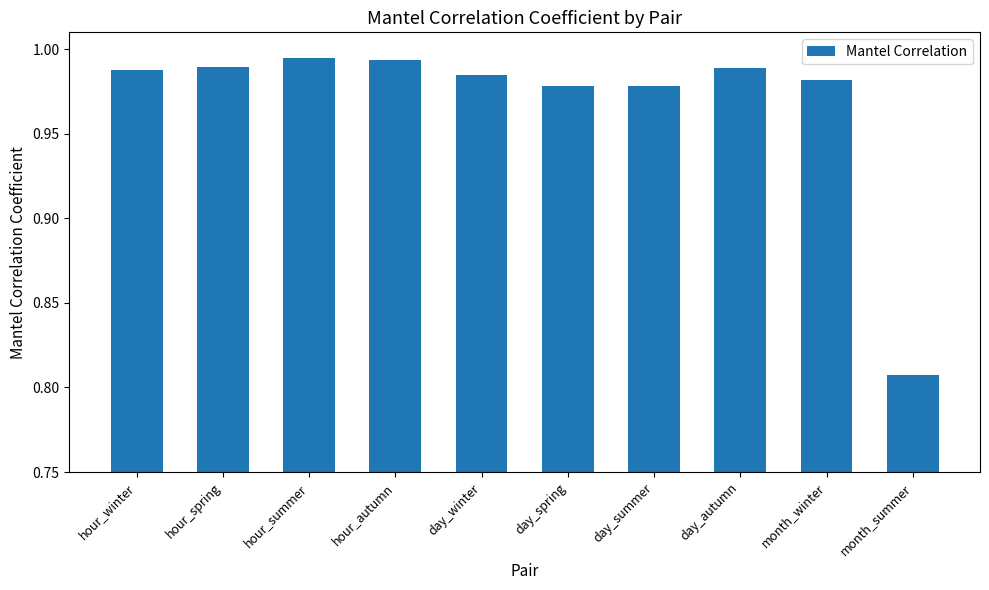

How many categories are shown in the chart?

10